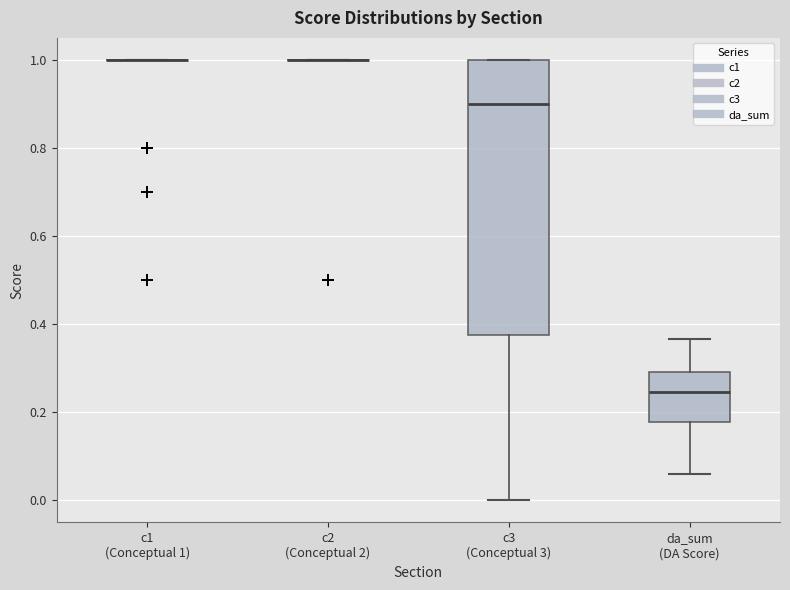

Reading left to right, read every box against the y-axis: the position of its median line, the range the box covers, and the ends of its whiskers. The values are not printed on the chart, so give them approximately, as read against the axis.

c1 (Conceptual 1): box collapsed to a line at 1.00, whiskers 1.00 to 1.00
c2 (Conceptual 2): box collapsed to a line at 1.00, whiskers 1.00 to 1.00
c3 (Conceptual 3): median 0.90, box 0.38 to 1.00, whiskers 0.00 to 1.00
da_sum (DA Score): median 0.24, box 0.18 to 0.30, whiskers 0.06 to 0.36